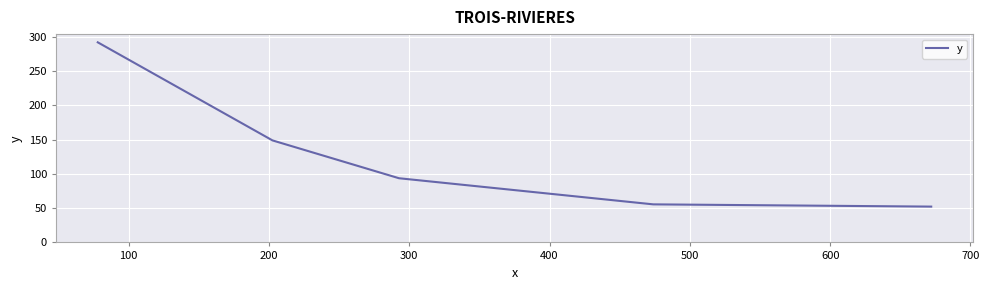

What is the difference between the maximum and minimum values?

239.9